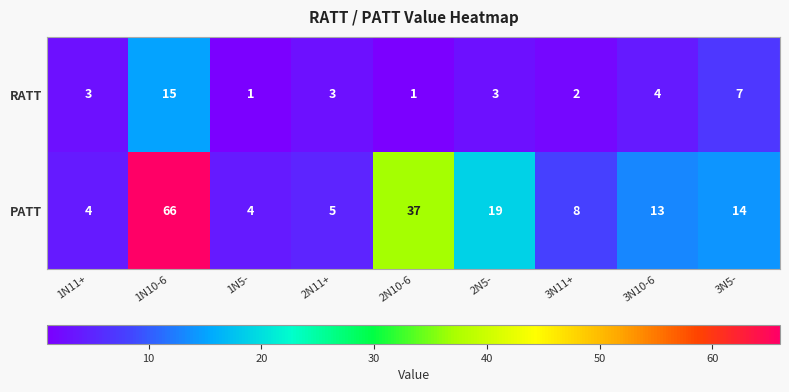

Which category has the highest value across all series?

1N10-6